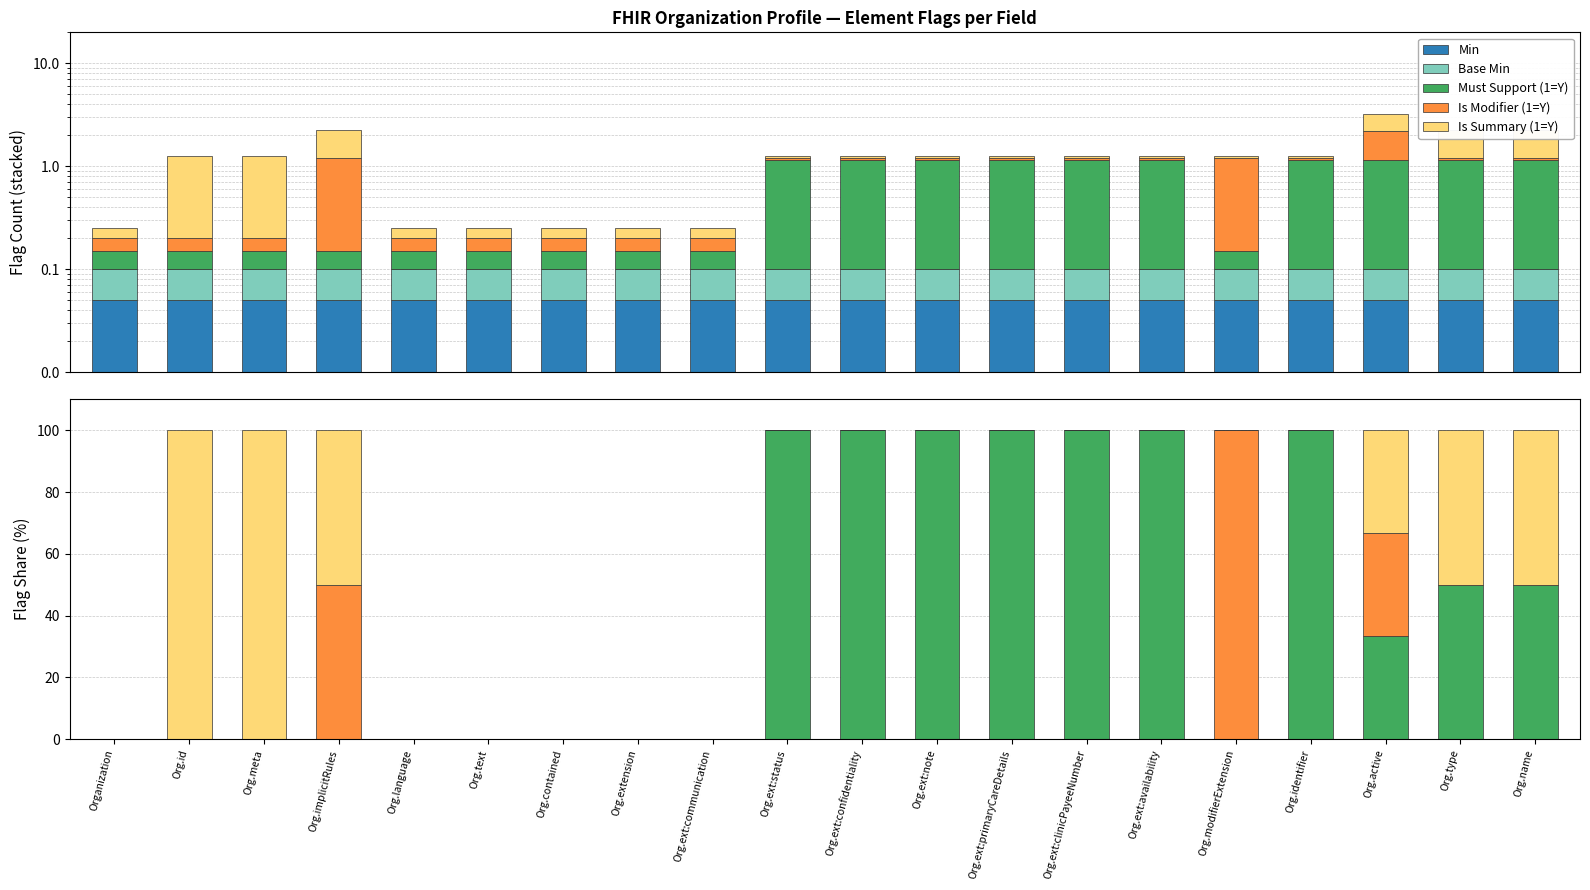

What is the spread (max minus min) of values at Org.ext:note?

100.0